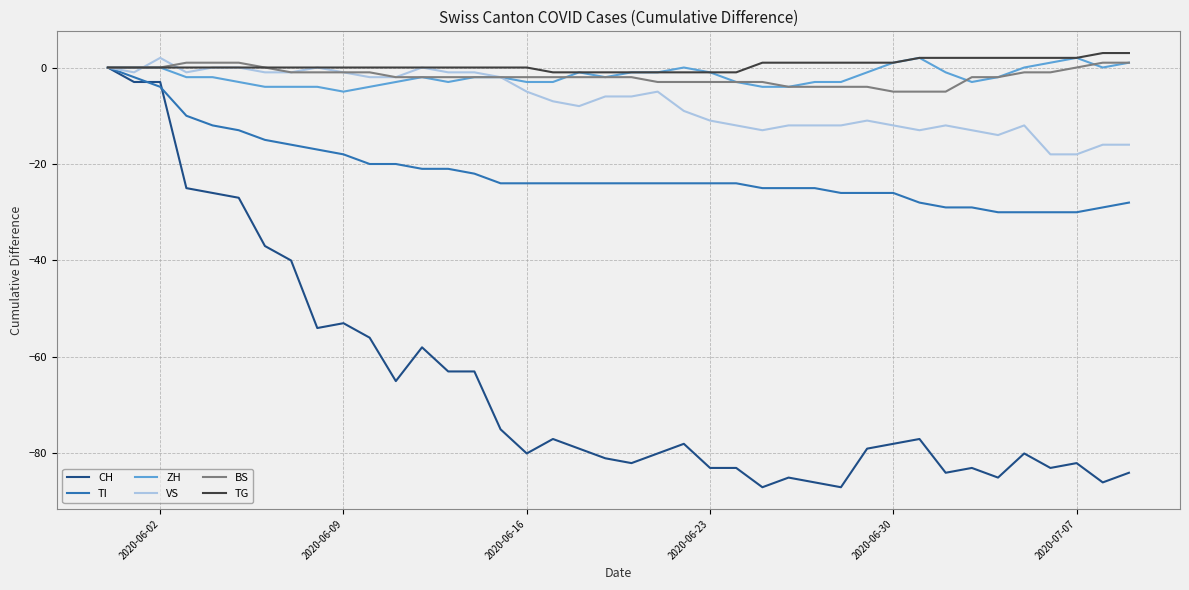

Which series has the largest range (max minus min)?

CH